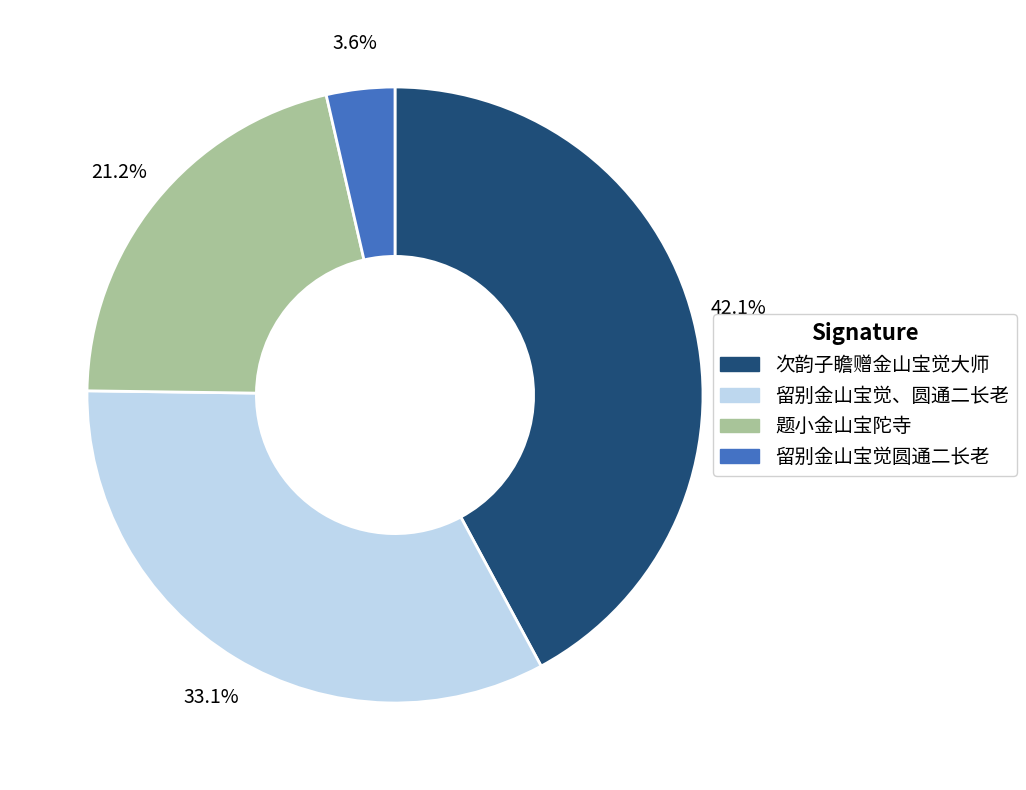

Is there a majority slice in this chart?

No